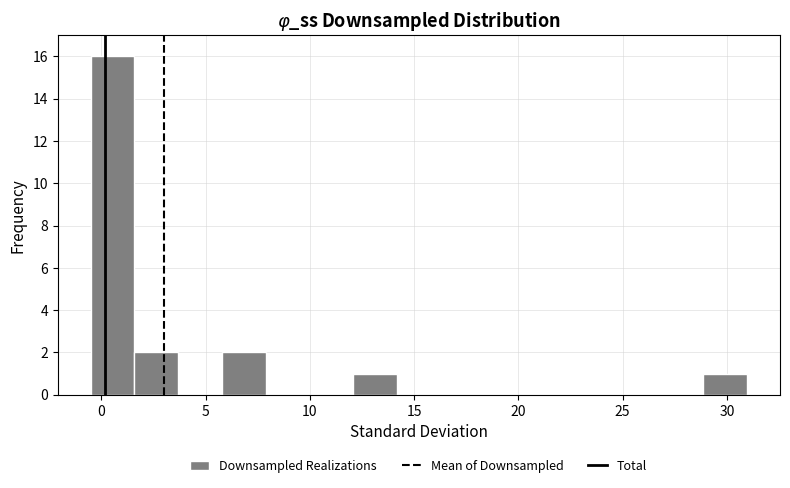

Reading left to right, transcribe this chart: for each bar, give the range it covers on the x-axis and its height. Neither the bar edges nor the heights are printed on the chart, so give them approximately, as read against the axes.

-0.5 to 1.5: 16
1.5 to 3.5: 2
3.5 to 6.0: 0
6.0 to 8.0: 2
8.0 to 10.0: 0
10.0 to 12.0: 0
12.0 to 14.0: 1
14.0 to 16.5: 0
16.5 to 18.5: 0
18.5 to 20.5: 0
20.5 to 22.5: 0
22.5 to 24.5: 0
24.5 to 27.0: 0
27.0 to 29.0: 0
29.0 to 31.0: 1